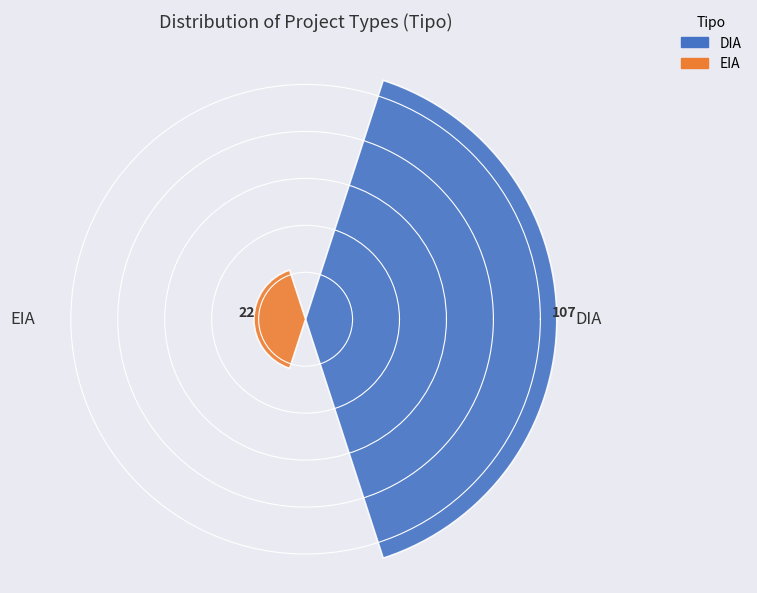

Count the number of data series in this chart.

1